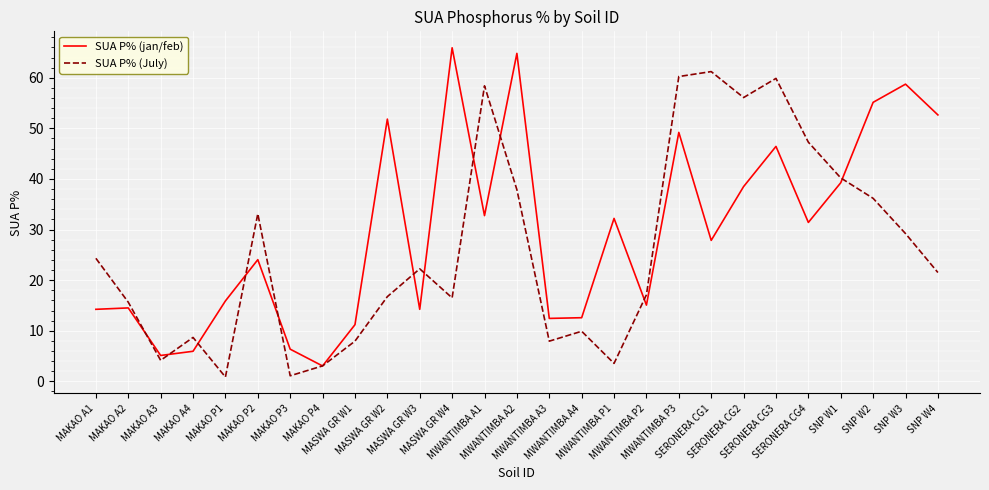

Between which two adjacent categories do SUA P% (July) and SUA P% (jan/feb) first intersect?

MAKAO A2 and MAKAO A3